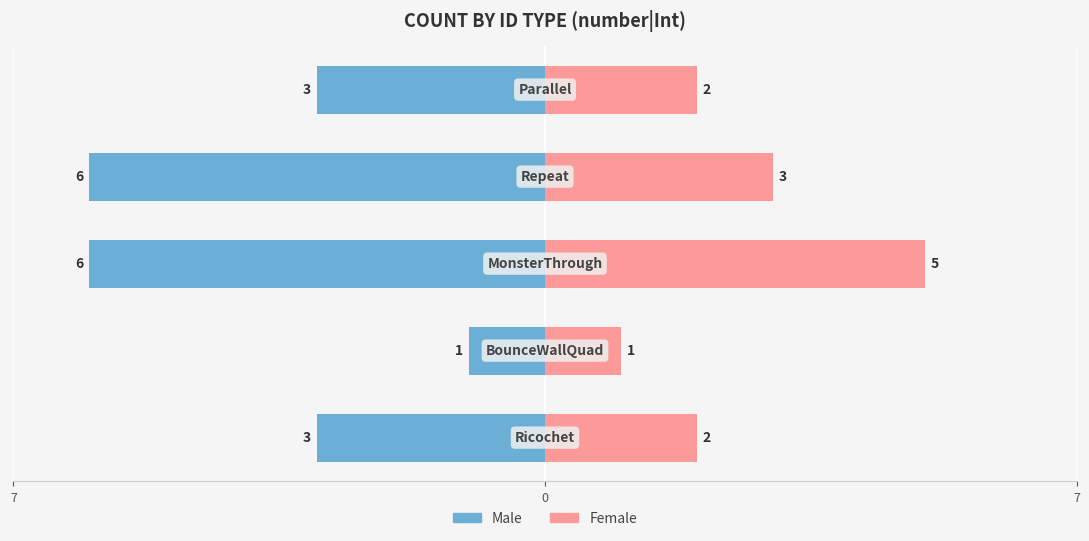

How many groups of bars are there?

5